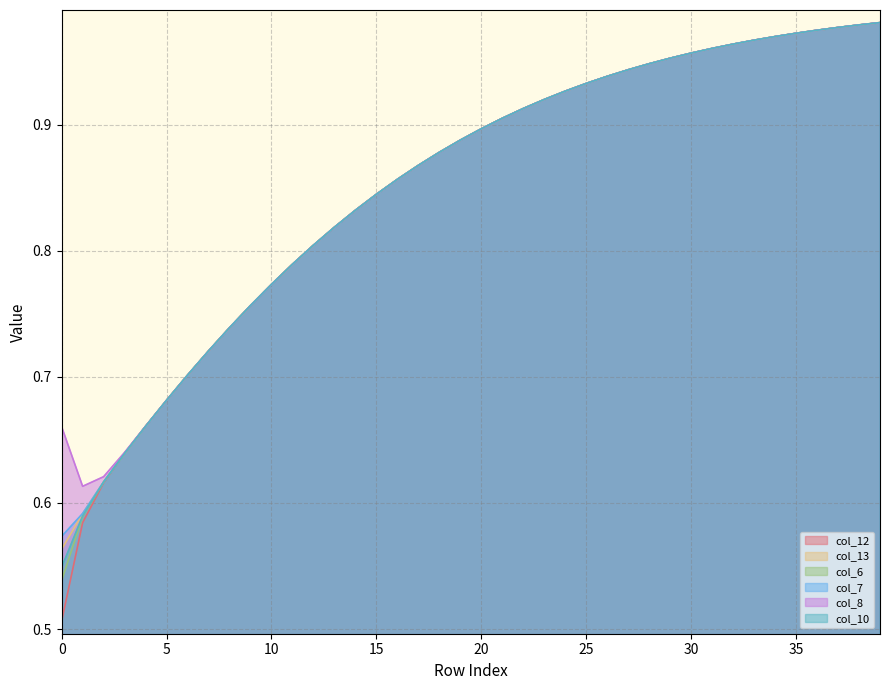

True or false: col_10 and col_6 intersect in this chart.

True